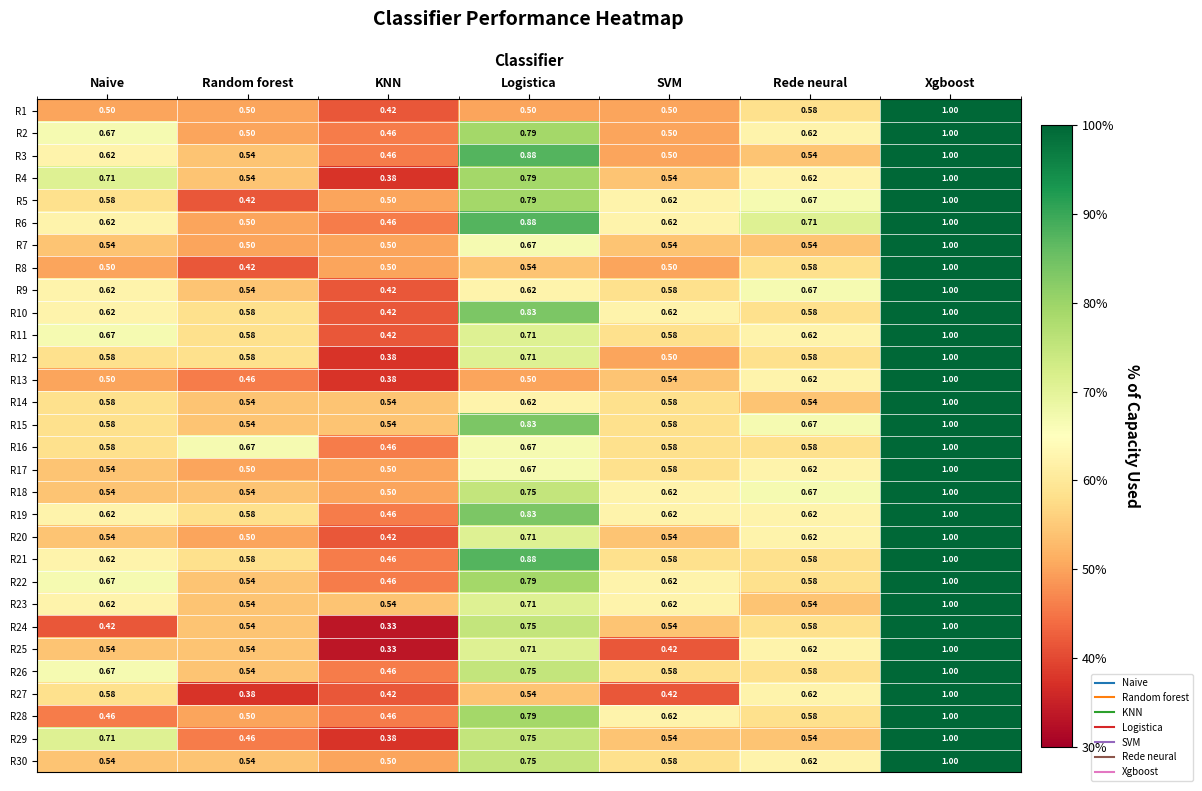

At which label does R6 reach its minimum?

KNN